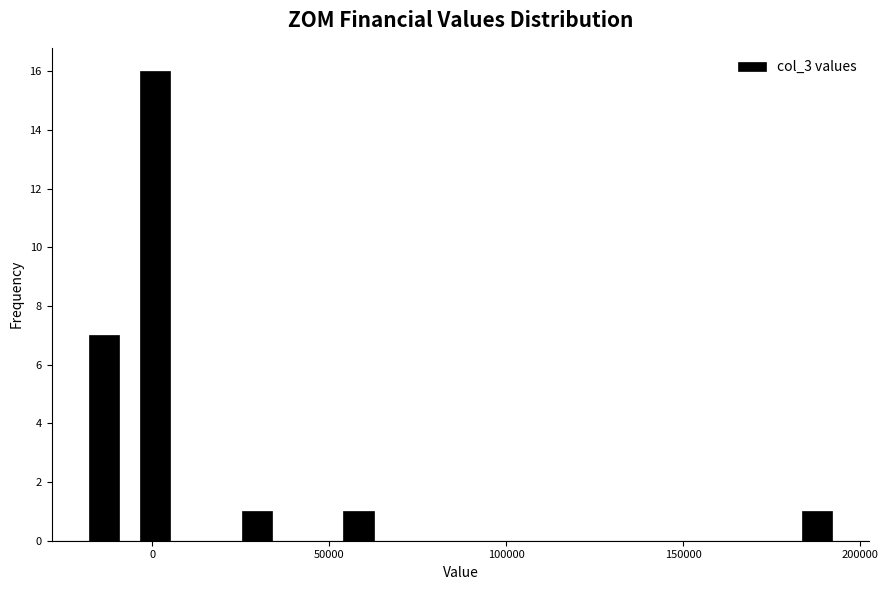

Around what value on the x-axis is the tallest bar? Give the approximate position of its centre, as read against the axis.

0